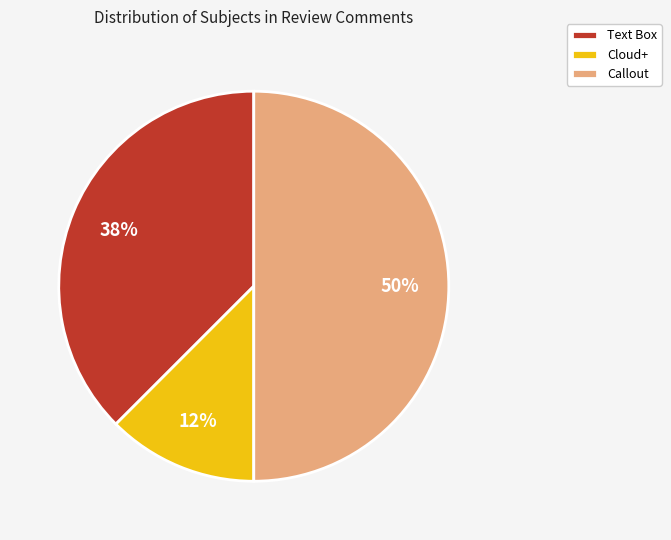

How many segments does this pie chart have?

3